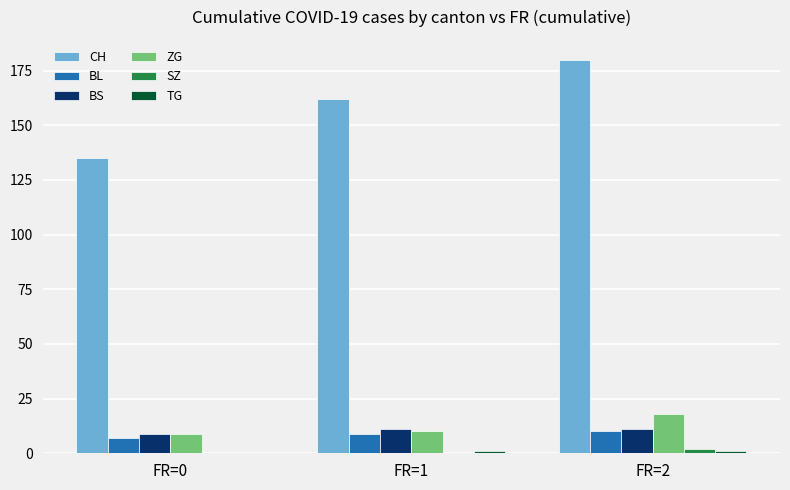

What is the greatest value displayed?

180